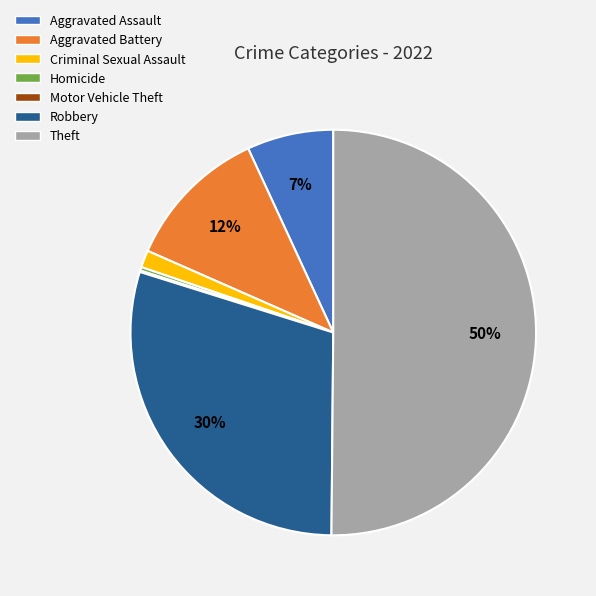

Combined, do Aggravated Assault and Homicide account for over 50%?

No